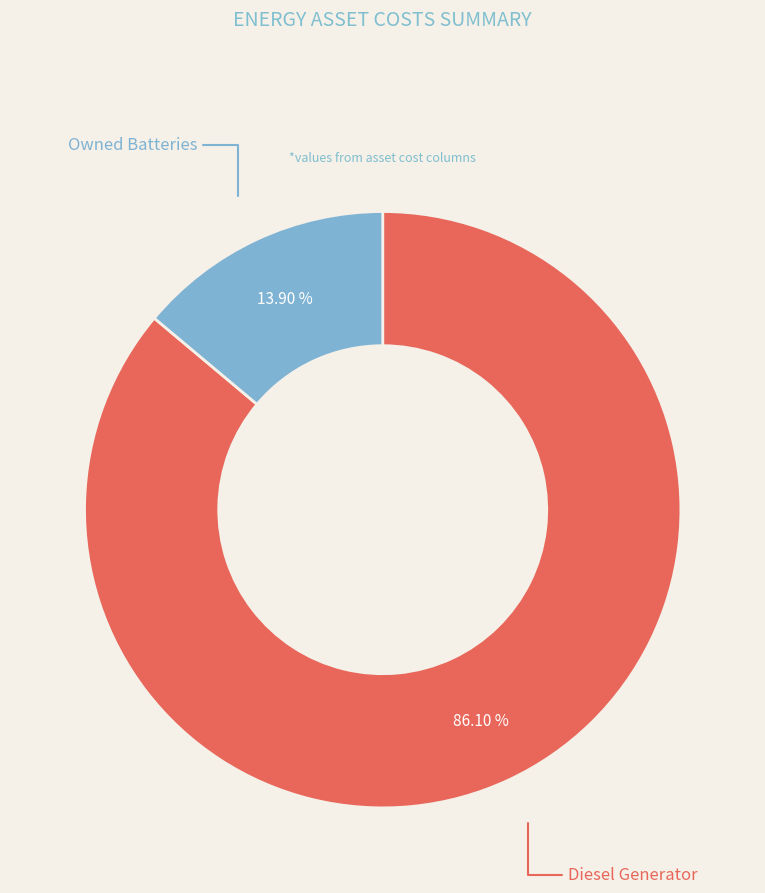

Is there any slice that represents more than half of the pie?

Yes